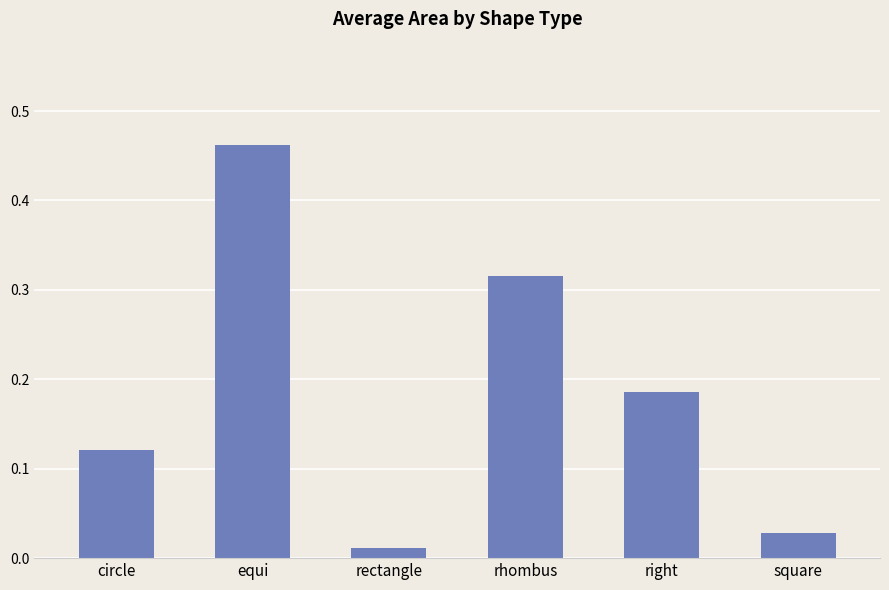

List the labels in order of value, largest first.

equi, rhombus, right, circle, square, rectangle